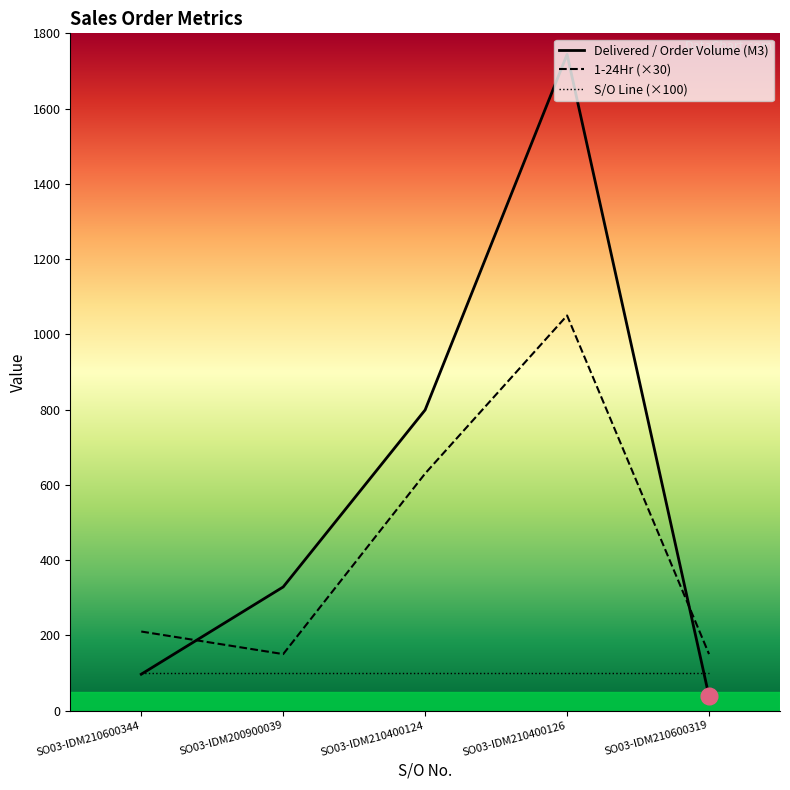

Between SO03-IDM200900039 and SO03-IDM210600319, which series saw the biggest shift?

Delivered / Order Volume (M3)